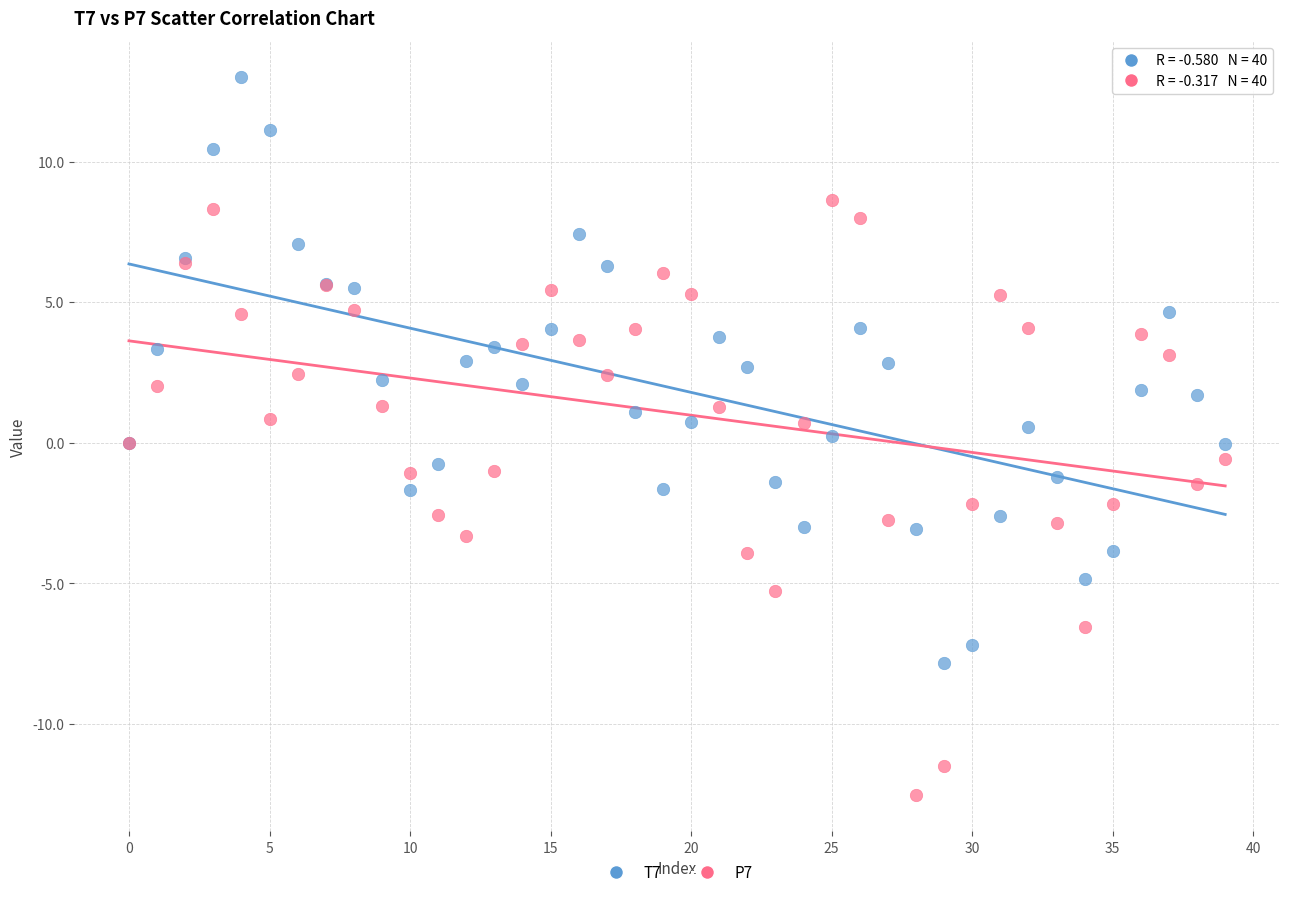

Which series contains the lowest Y value?

P7